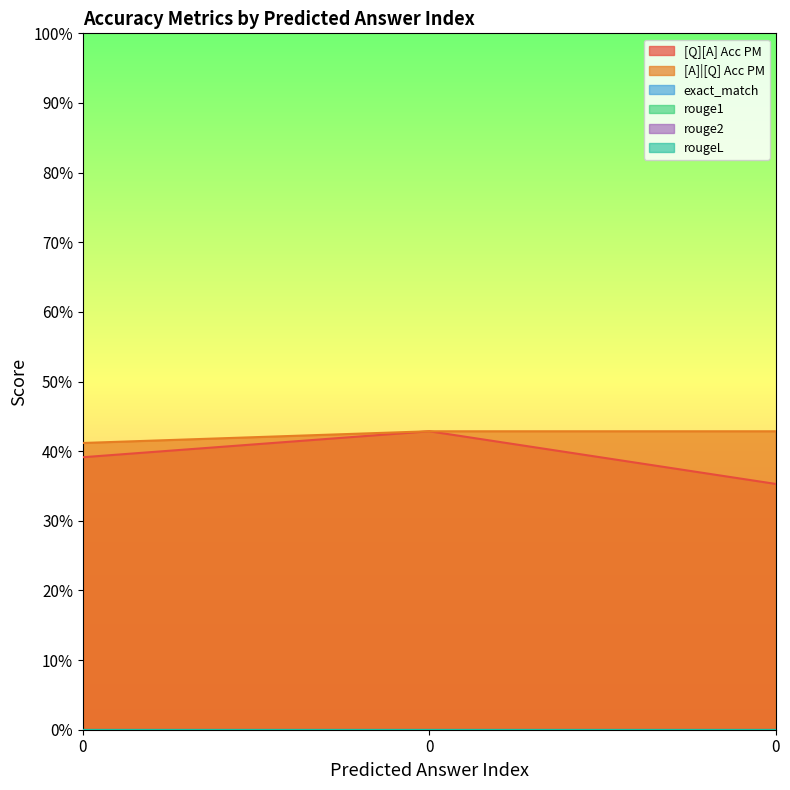

What is the total value across all series at 0?

0.8